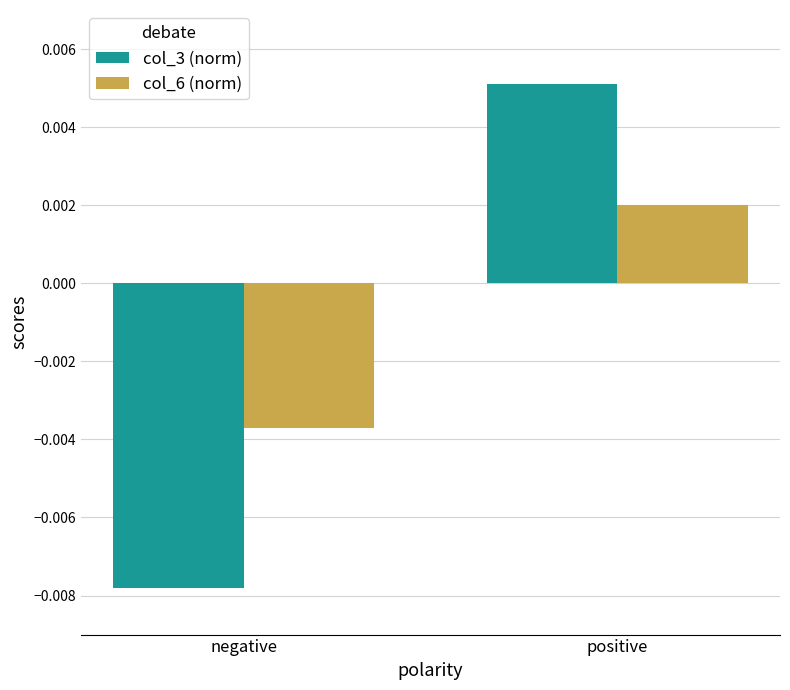

How many distinct data groups are displayed?

2